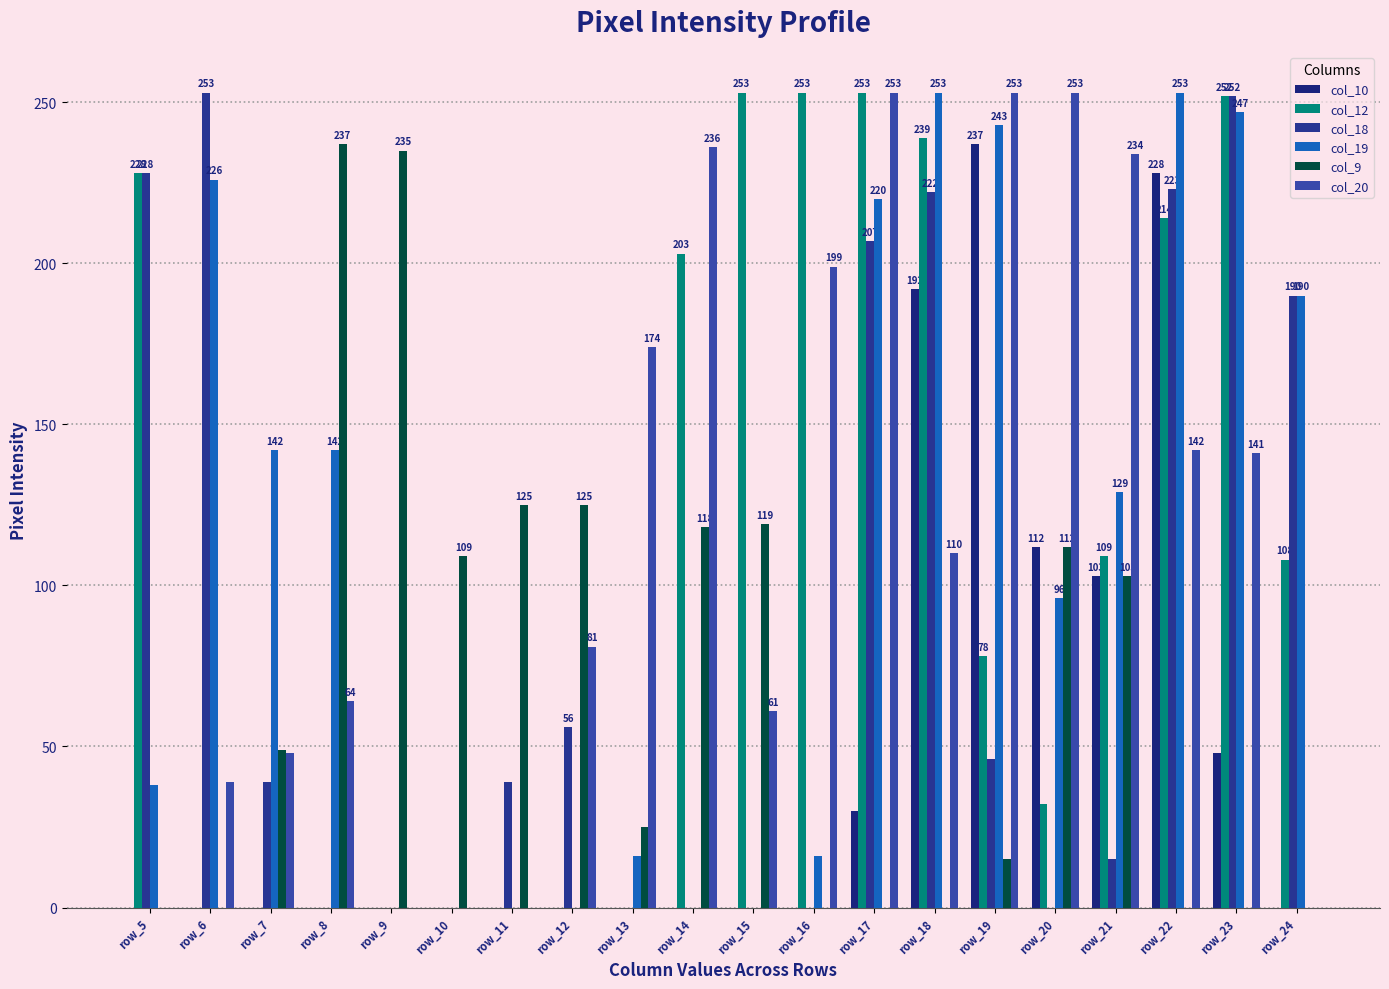

What is the difference between the col_9 values at row_9 and row_17?

235